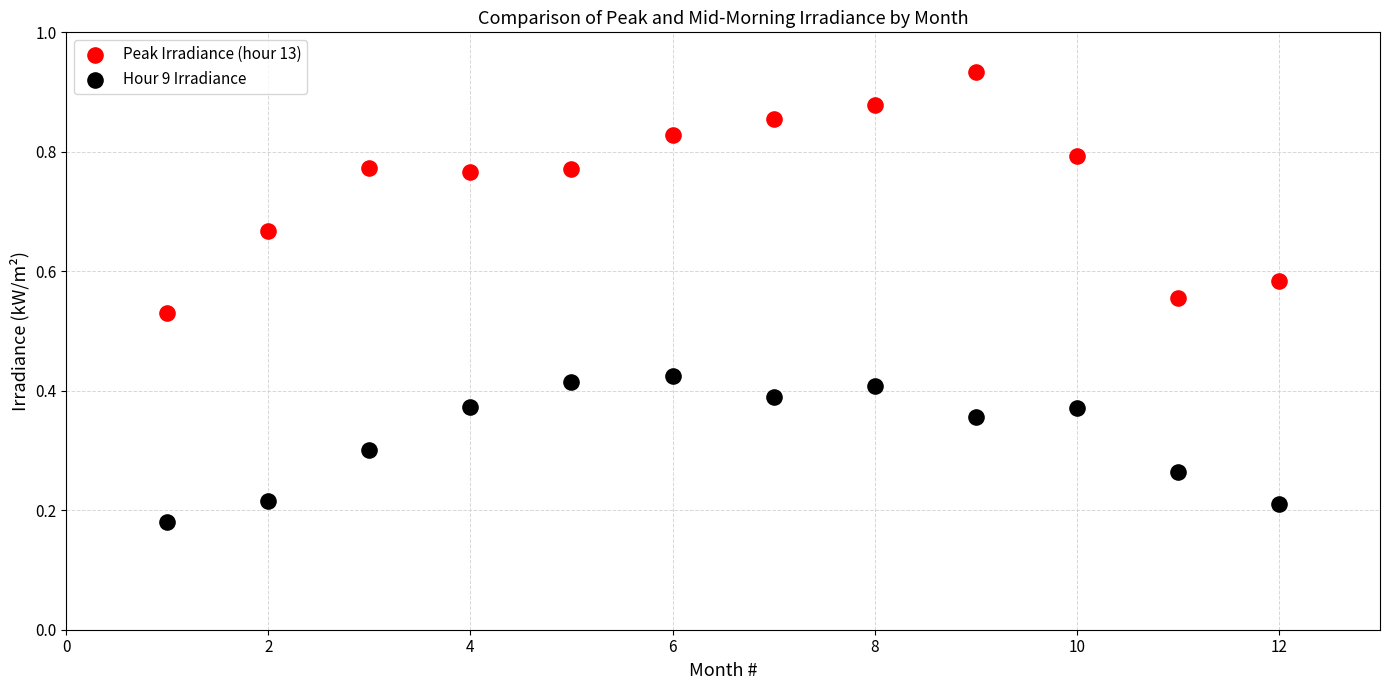

Which series contains the lowest Y value?

Hour 9 Irradiance